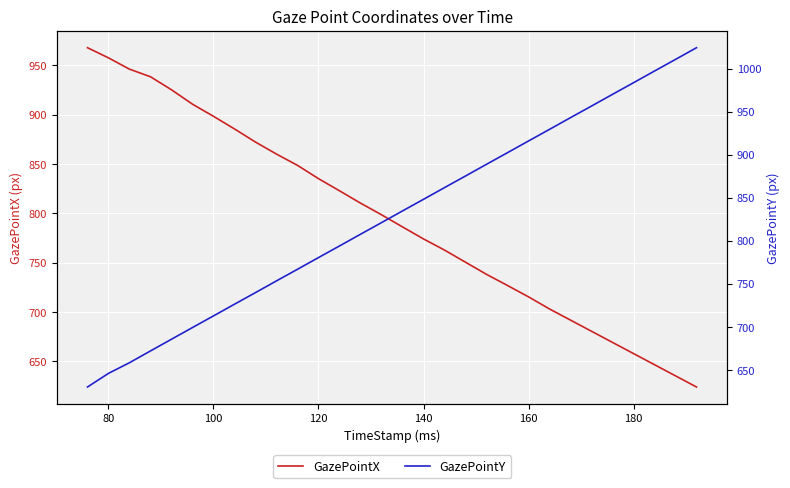

Rank the series by their average value, from lowest to highest.

GazePointX, GazePointY